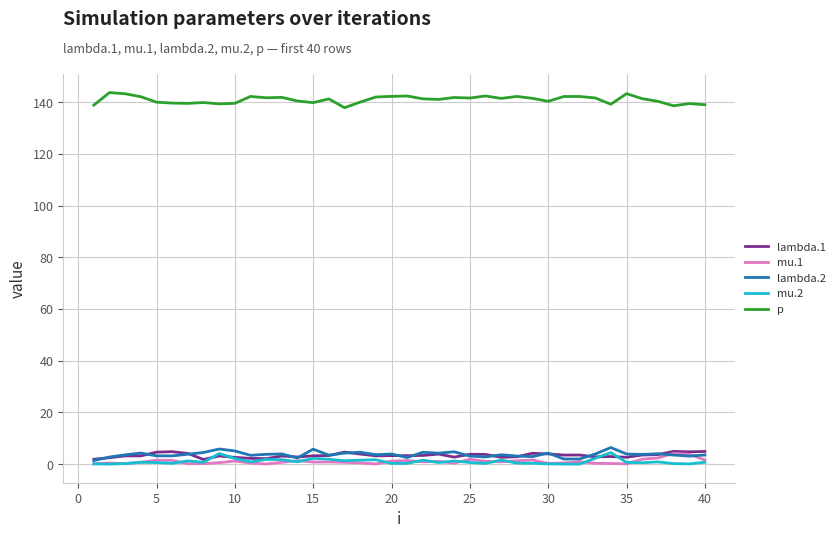

True or false: lambda.1 and p cross at least once.

False